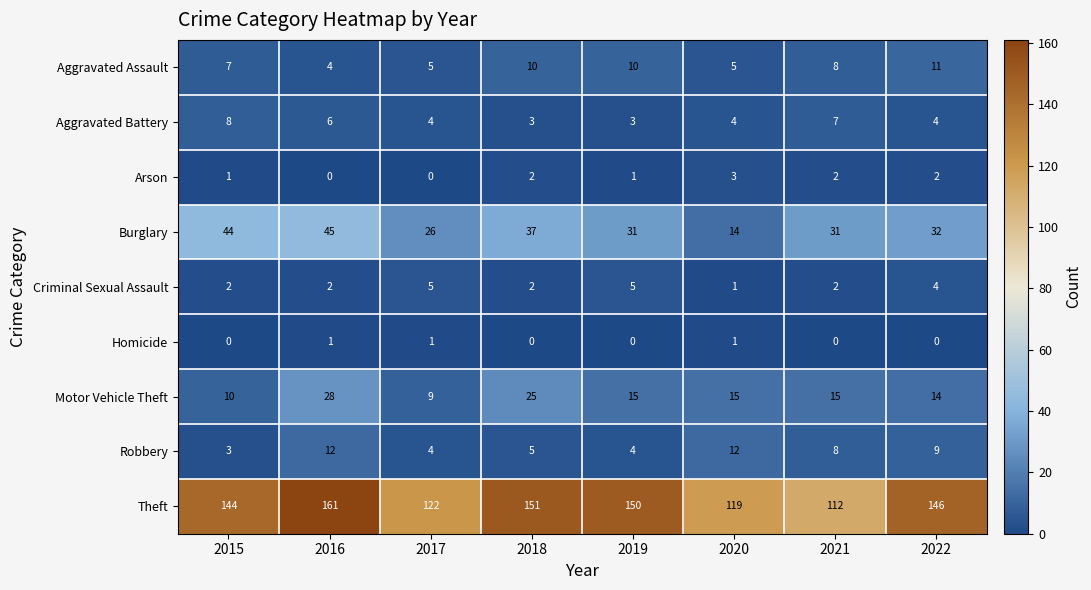

What is the difference between the highest and lowest values at 2021?

112